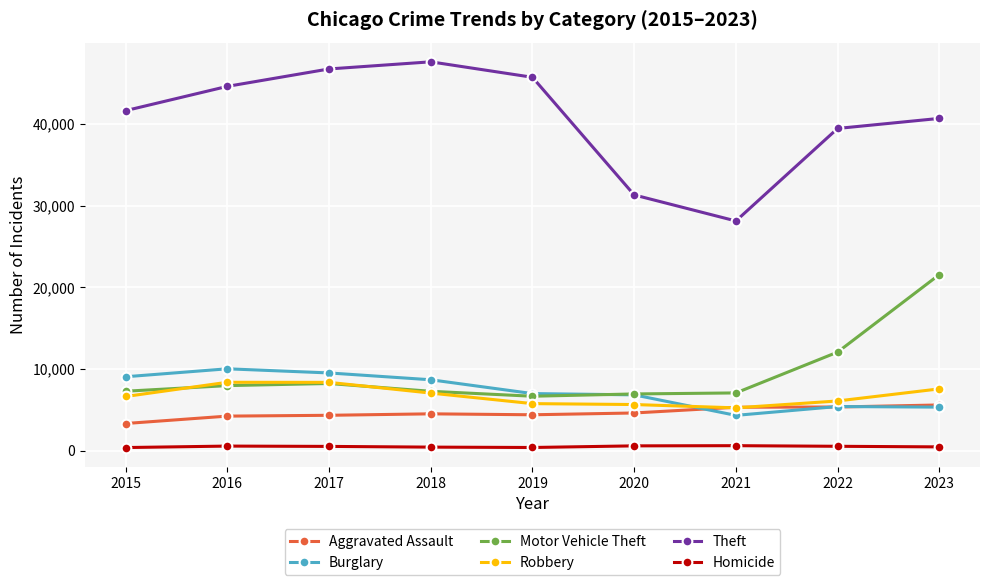

Where is Motor Vehicle Theft nearest to the value 14105?

2022